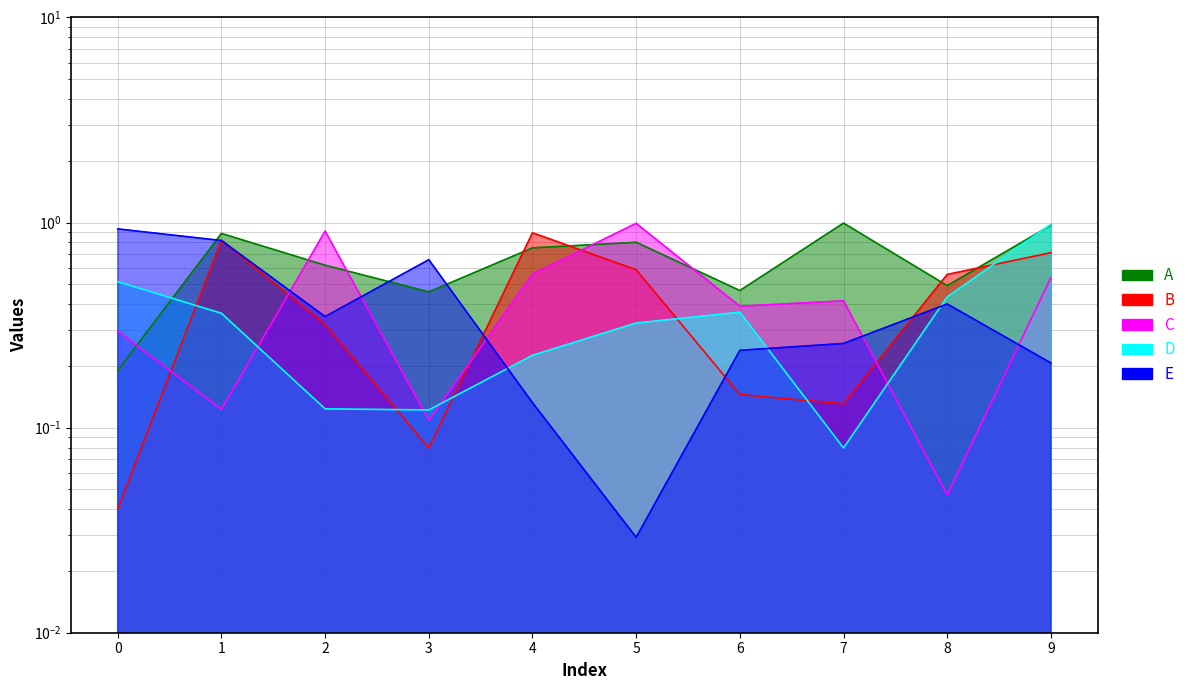

What are all the series names shown in the legend?

A, B, C, D, E